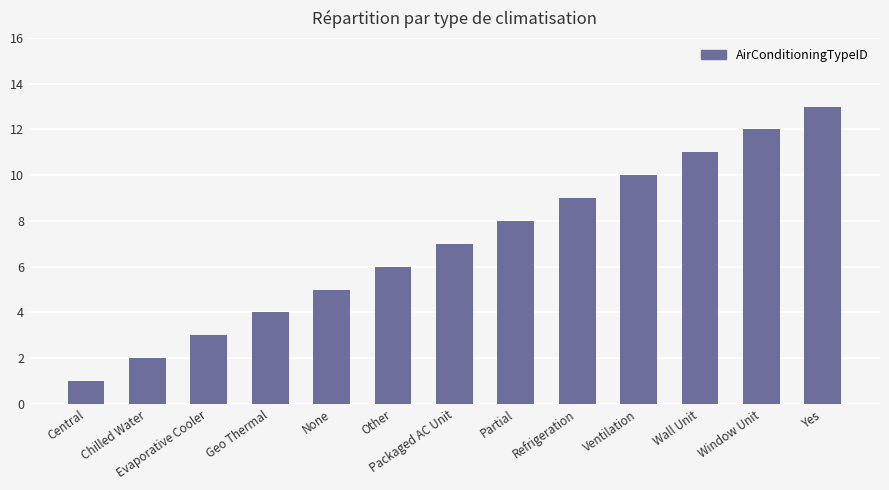

Rank the categories by value from lowest to highest.

Central, Chilled Water, Evaporative Cooler, Geo Thermal, None, Other, Packaged AC Unit, Partial, Refrigeration, Ventilation, Wall Unit, Window Unit, Yes